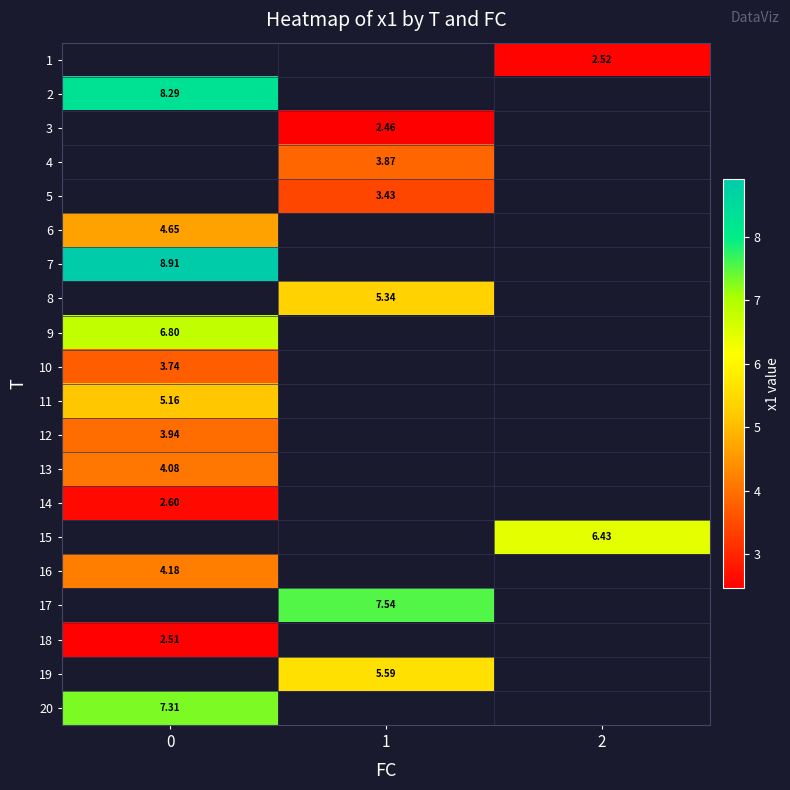

Which label corresponds to the smallest value in the chart?

1